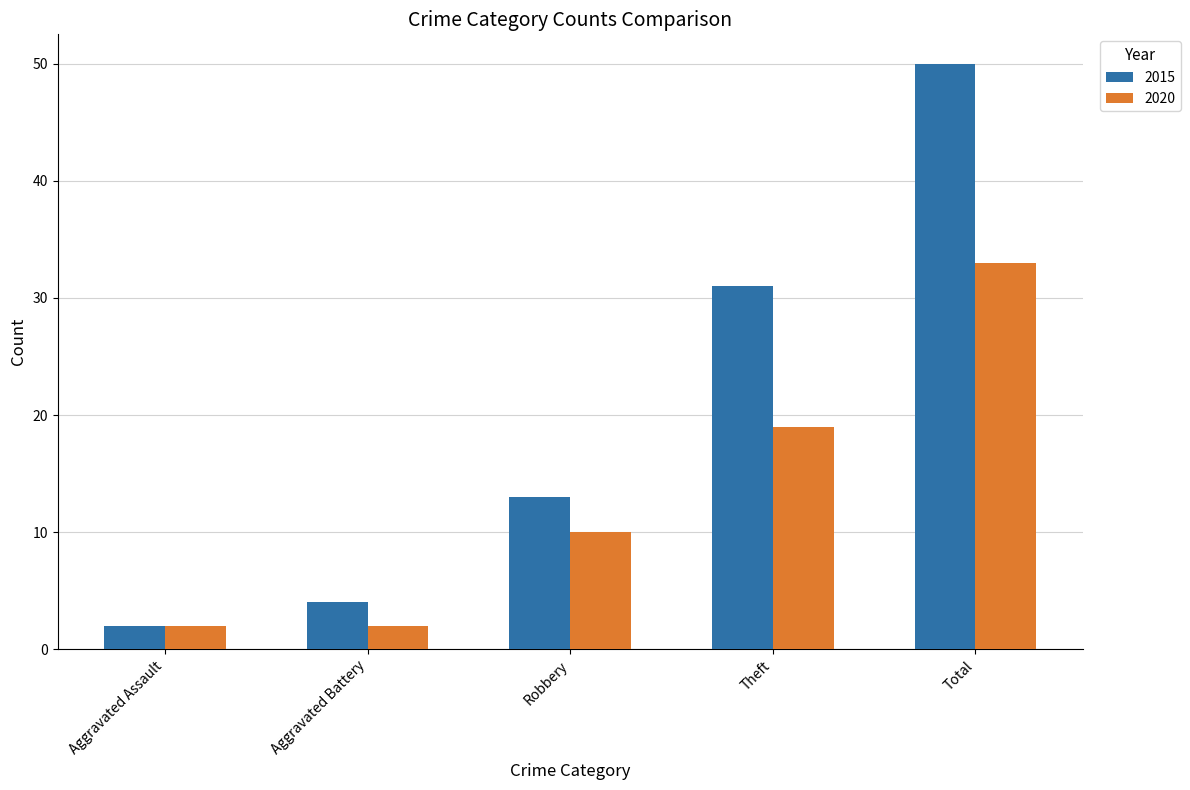

Count the 2020 values in the range 2 to 19.

4